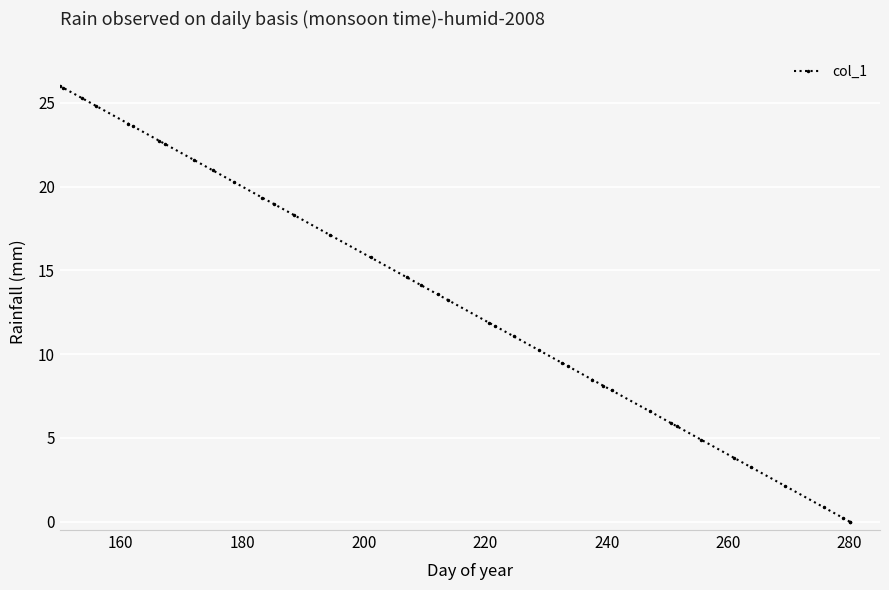

What is the sum of all values?

523.7